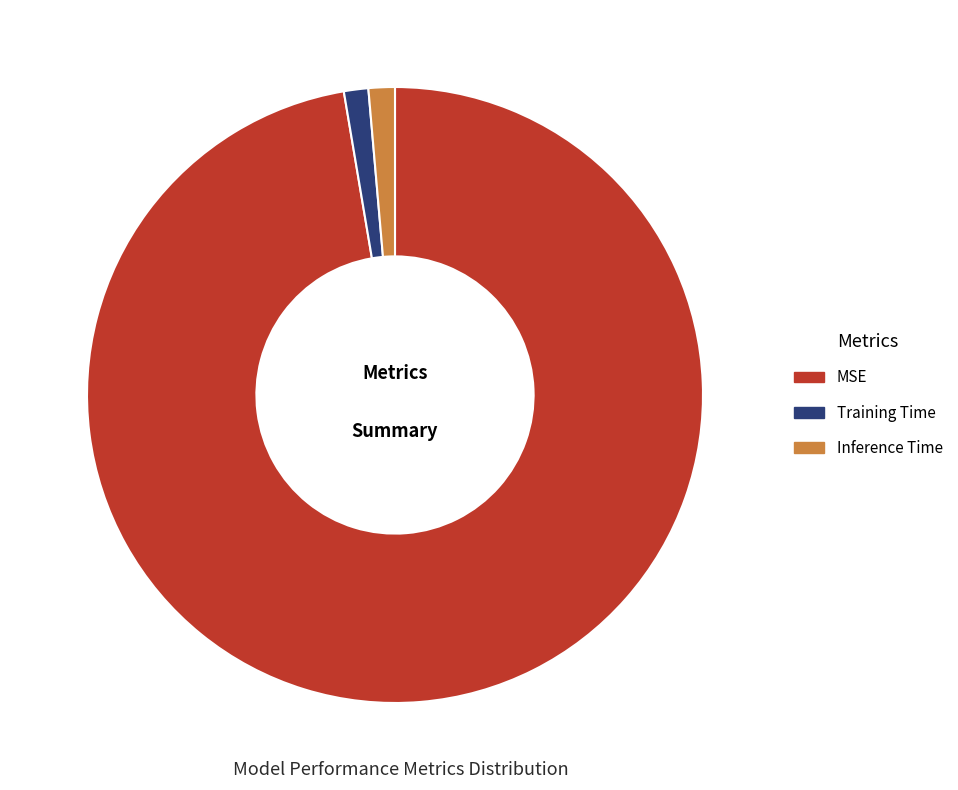

Is it true that MSE is 97% of the pie?

True